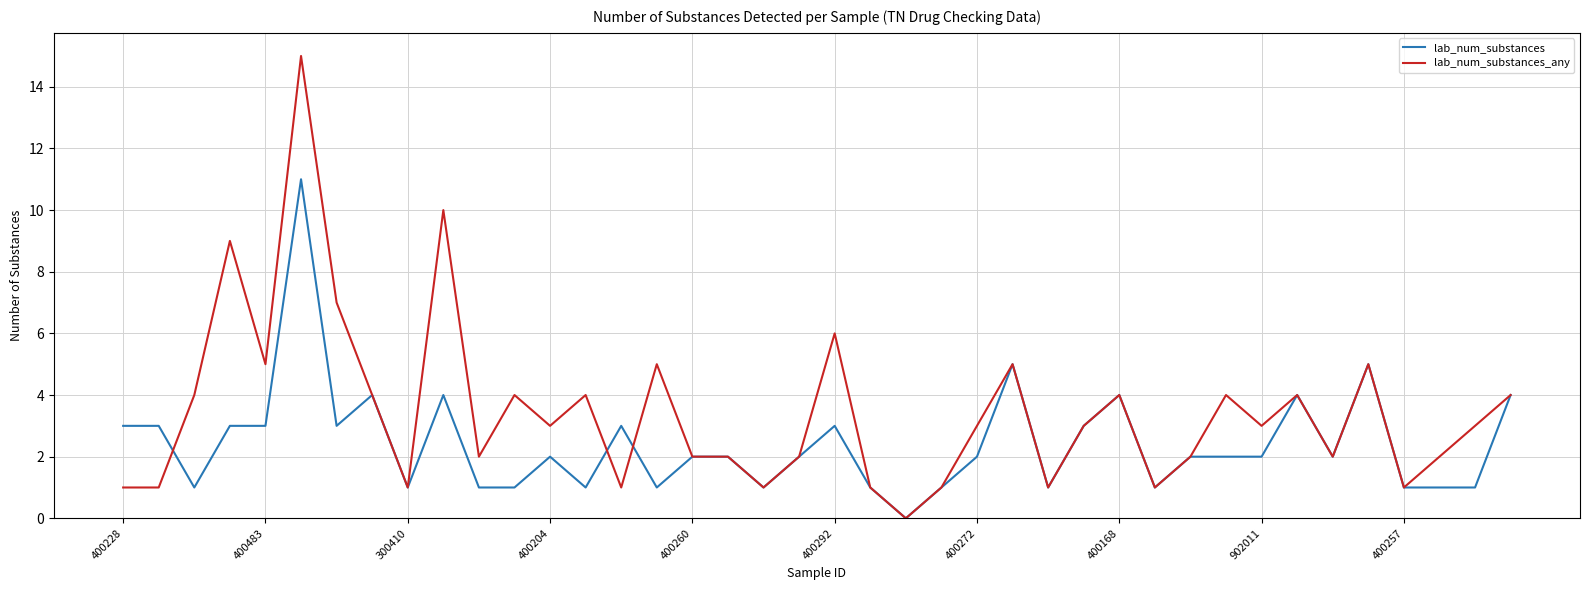

What is the highest value of the lab_num_substances_any series?

15